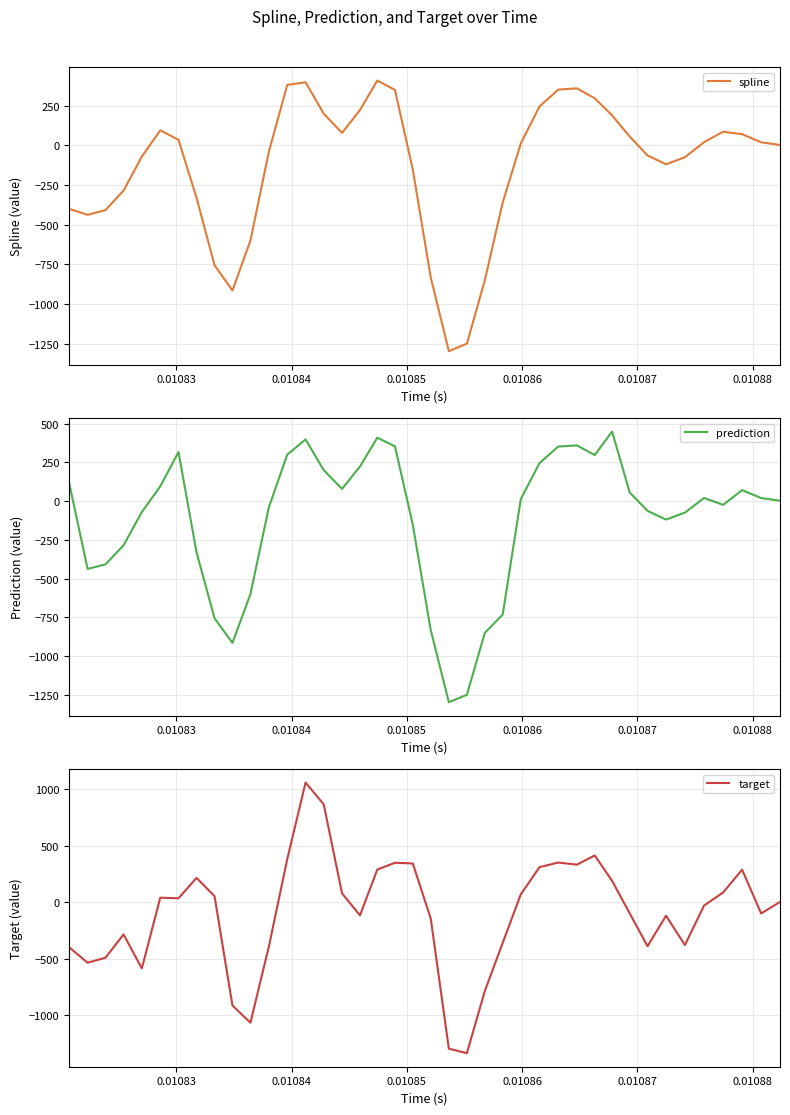

What is the sum of all target values?

-4073.5